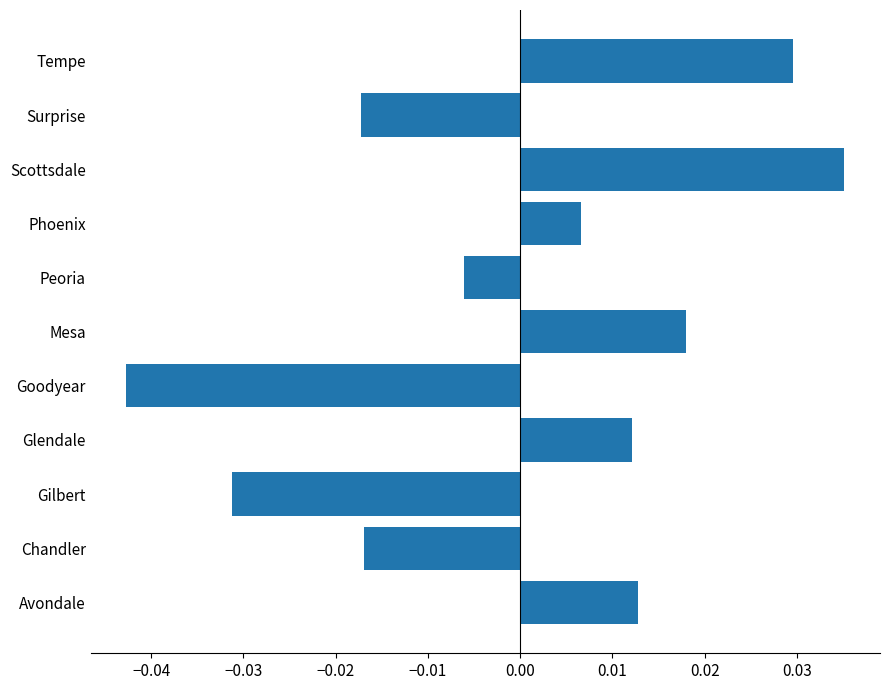

At which category does the chart reach its peak across all series?

Scottsdale